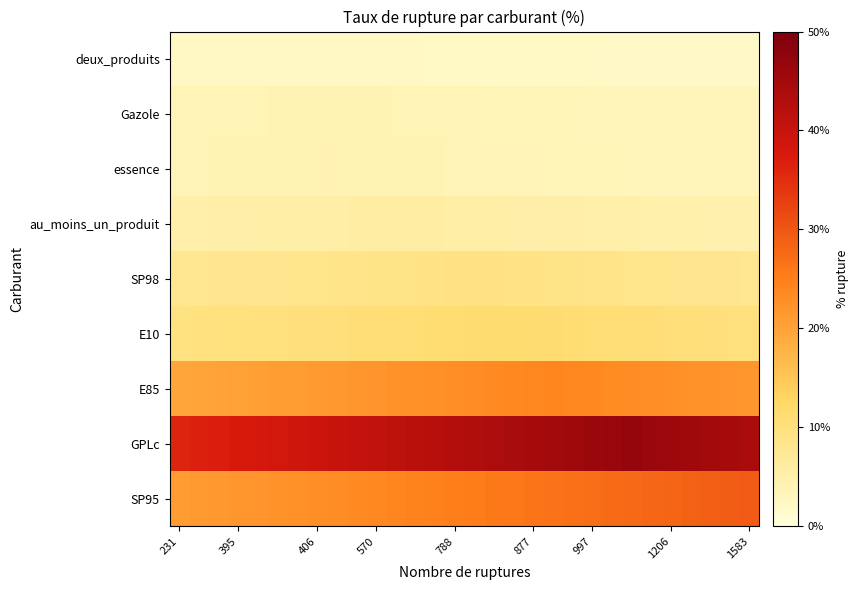

Reading left to right, list all the values displayed in this chart.

deux_produits: 2.2	2.3	2.3	2.3	2.3	2.3	2.3	2.3	2.3	2.2	2.2	2.2	2.2	2.1	2.1	2.1	2.1	2.1	2.0	2.0	2.0	2.0	1.9	1.9	1.9	1.9	1.8	1.8	1.8	1.8
Gazole: 3.7	3.8	3.8	3.9	3.9	3.9	4.0	4.0	4.0	4.0	3.9	3.9	3.9	3.8	3.8	3.7	3.7	3.7	3.6	3.6	3.5	3.5	3.5	3.4	3.4	3.3	3.3	3.3	3.2	3.2
essence: 3.8	3.9	3.9	4.0	4.0	4.0	4.1	4.1	4.1	4.1	4.1	4.0	4.0	3.9	3.9	3.8	3.8	3.8	3.7	3.7	3.6	3.6	3.6	3.5	3.5	3.4	3.4	3.3	3.3	3.3
au_moins_un_produit: 5.2	5.2	5.3	5.4	5.4	5.5	5.5	5.6	5.6	5.7	5.8	5.8	5.7	5.7	5.6	5.6	5.5	5.4	5.4	5.3	5.3	5.2	5.2	5.1	5.0	5.0	4.9	4.9	4.8	4.8
SP98: 7.9	8.0	8.1	8.2	8.3	8.4	8.5	8.5	8.6	8.7	8.8	8.9	9.0	9.1	9.2	9.3	9.2	9.1	9.0	8.9	8.8	8.7	8.6	8.5	8.4	8.3	8.3	8.2	8.1	8.0
E10: 9.5	9.6	9.8	9.9	10.0	10.1	10.2	10.3	10.4	10.6	10.7	10.8	10.9	11.0	11.1	11.2	11.4	11.4	11.3	11.2	11.0	10.9	10.8	10.7	10.6	10.5	10.4	10.2	10.1	10.0
E85: 19.6	19.8	20.1	20.3	20.6	20.8	21.0	21.3	21.5	21.8	22.0	22.2	22.5	22.7	23.0	23.2	23.5	23.7	23.9	24.1	23.9	23.6	23.4	23.2	22.9	22.7	22.4	22.2	22.0	21.7
GPLc: 36.1	36.6	37.0	37.5	38.0	38.4	38.9	39.4	39.8	40.3	40.8	41.3	41.7	42.2	42.7	43.1	43.6	44.1	44.5	45.0	45.5	45.9	46.4	46.7	46.3	45.8	45.3	44.9	44.4	43.9
SP95: 20.8	21.1	21.4	21.7	22.0	22.3	22.6	22.9	23.2	23.5	23.8	24.1	24.4	24.7	25.0	25.3	25.6	25.9	26.2	26.5	26.8	27.1	27.4	27.7	28.0	28.3	28.6	28.9	29.2	29.5